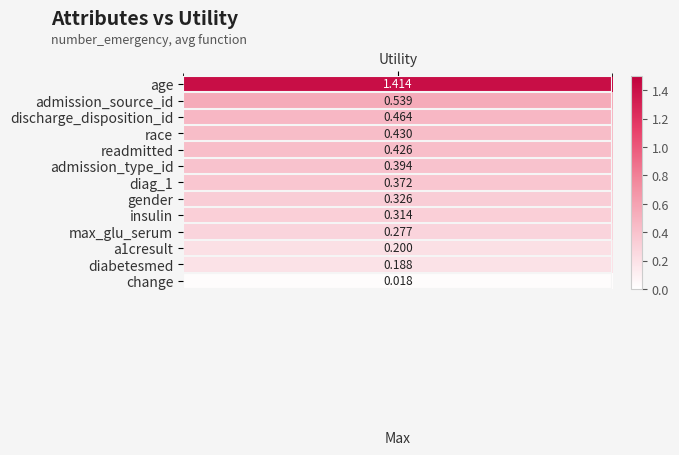

What is the maximum value shown in the chart?

1.4